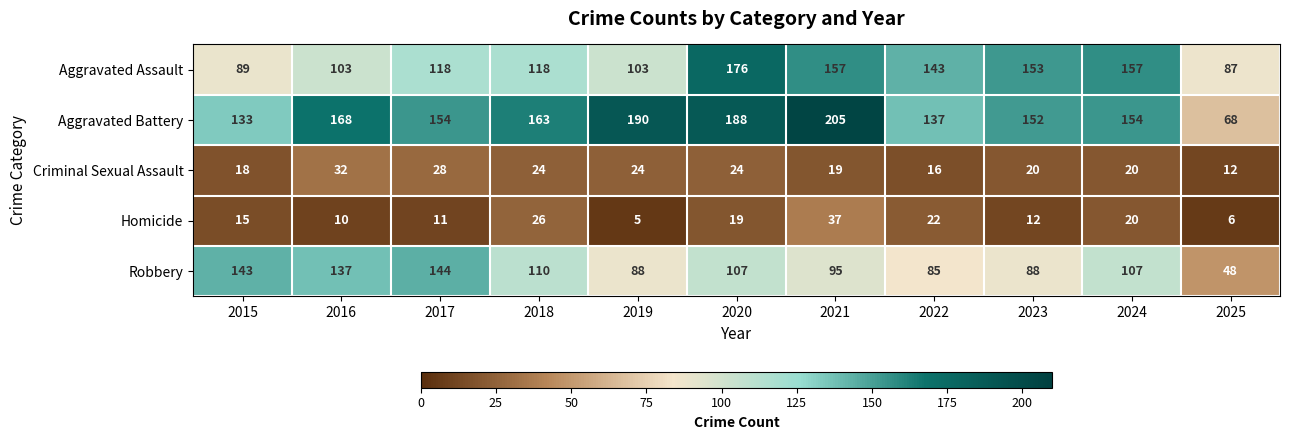

What is the difference between the maximum and minimum values in the Criminal Sexual Assault series?

20